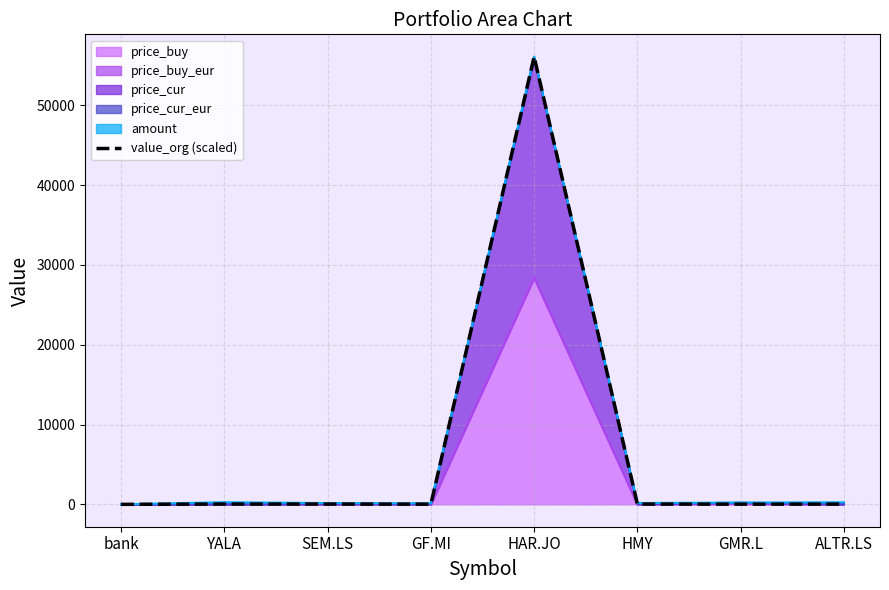

The chart shows a value of 40.9 at ALTR.LS. True or false?

False